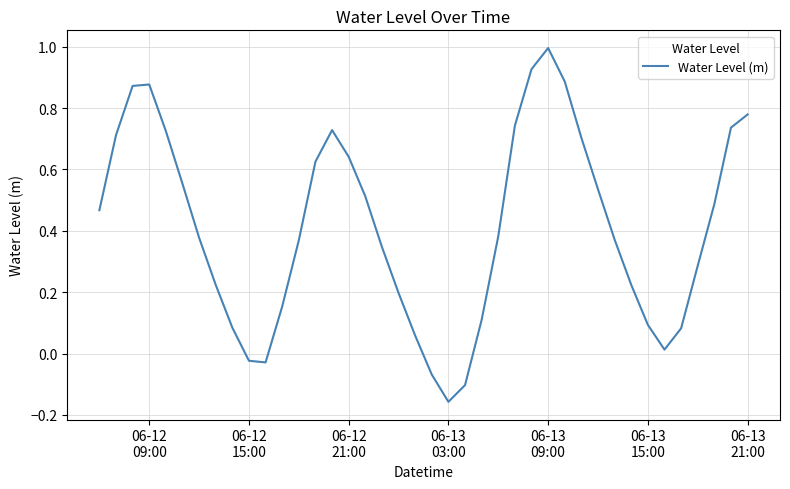

What is the difference between the maximum and minimum values?

1.2